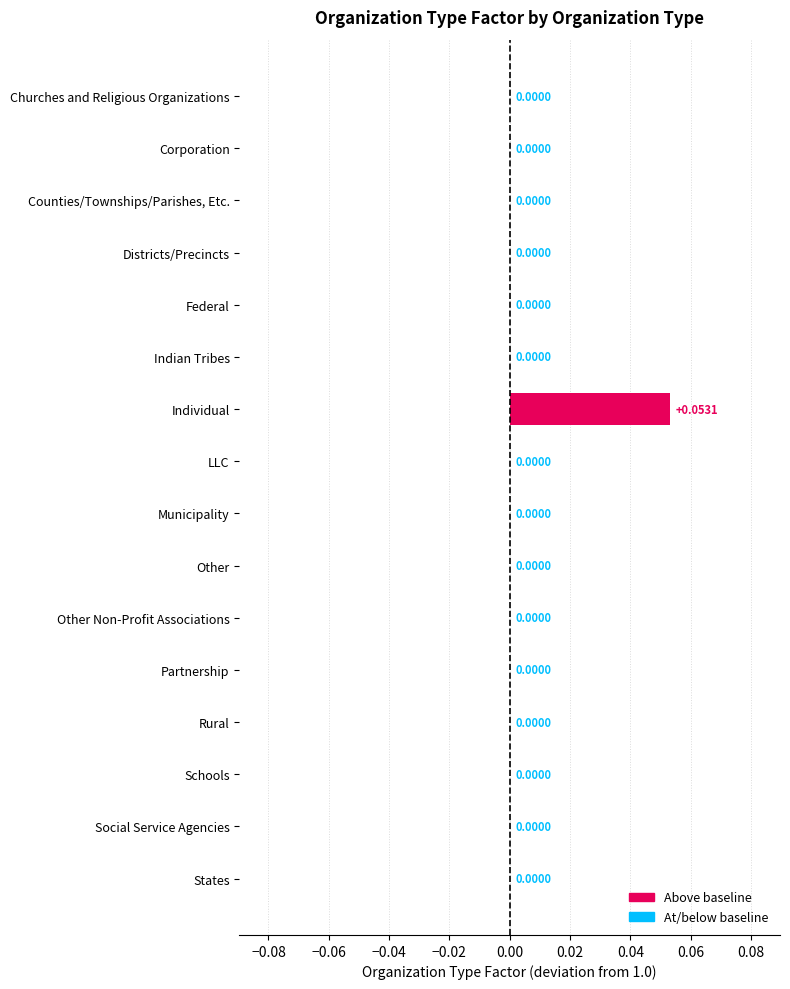

How many data points are above 0?

1